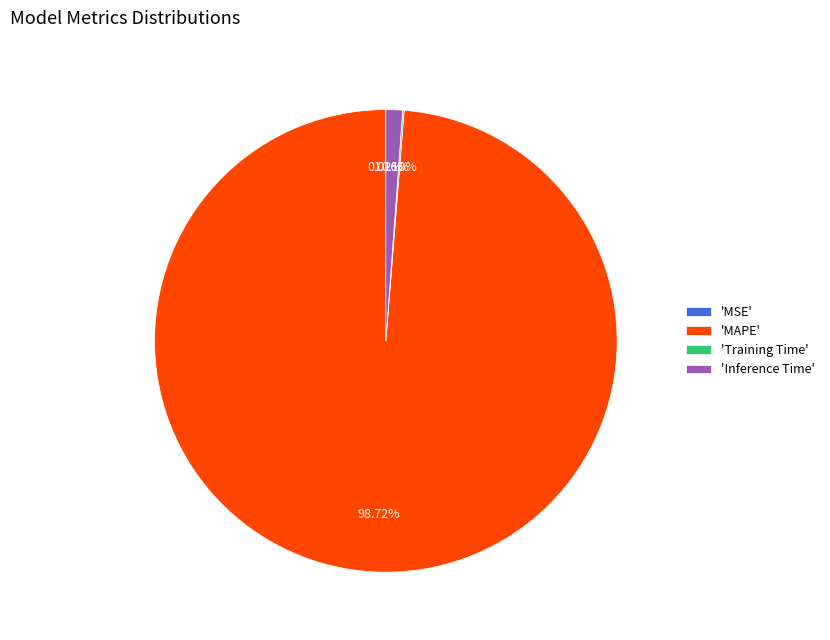

Combined, do 'Inference Time' and 'MAPE' account for over 50%?

Yes